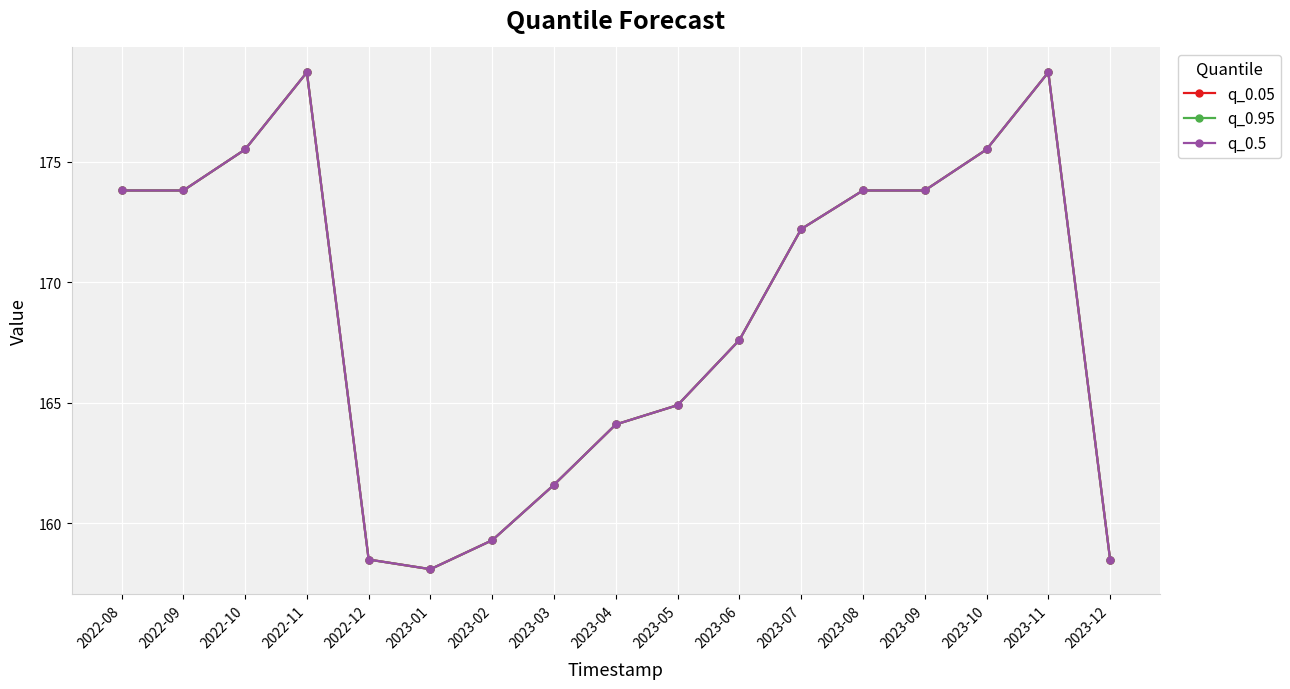

What is the label of the 6th point from the right?

2023-07